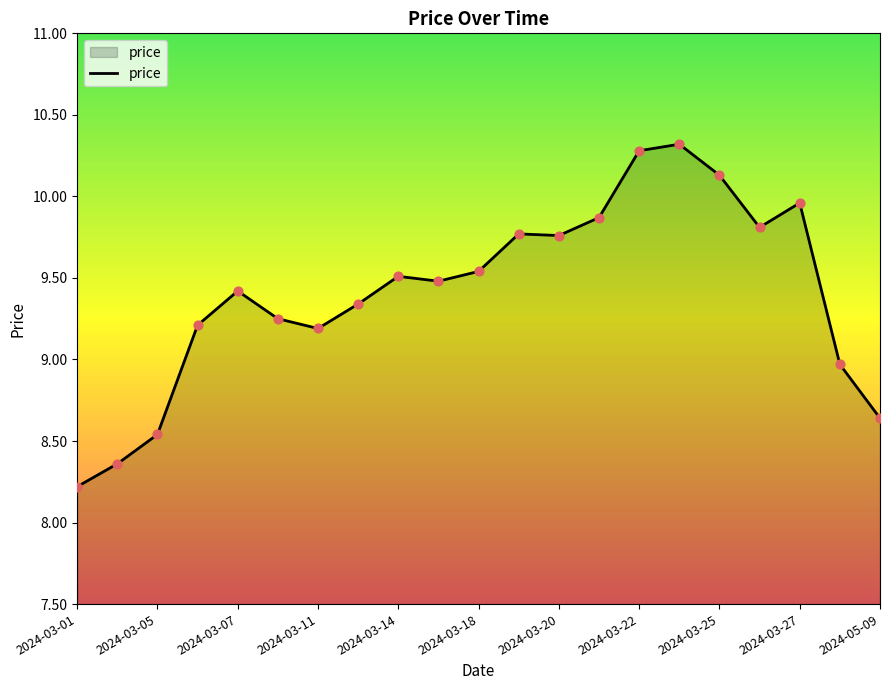

What is the minimum value shown in the chart?

8.2